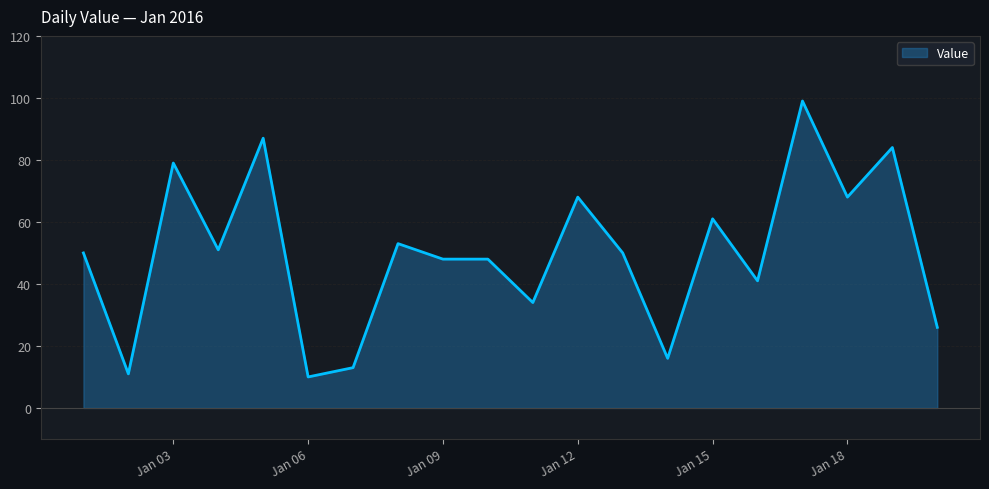

Reading left to right, what are all the values shown in this chart?

50	11	79	51	87	10	13	53	48	48	34	68	50	16	61	41	99	68	84	26